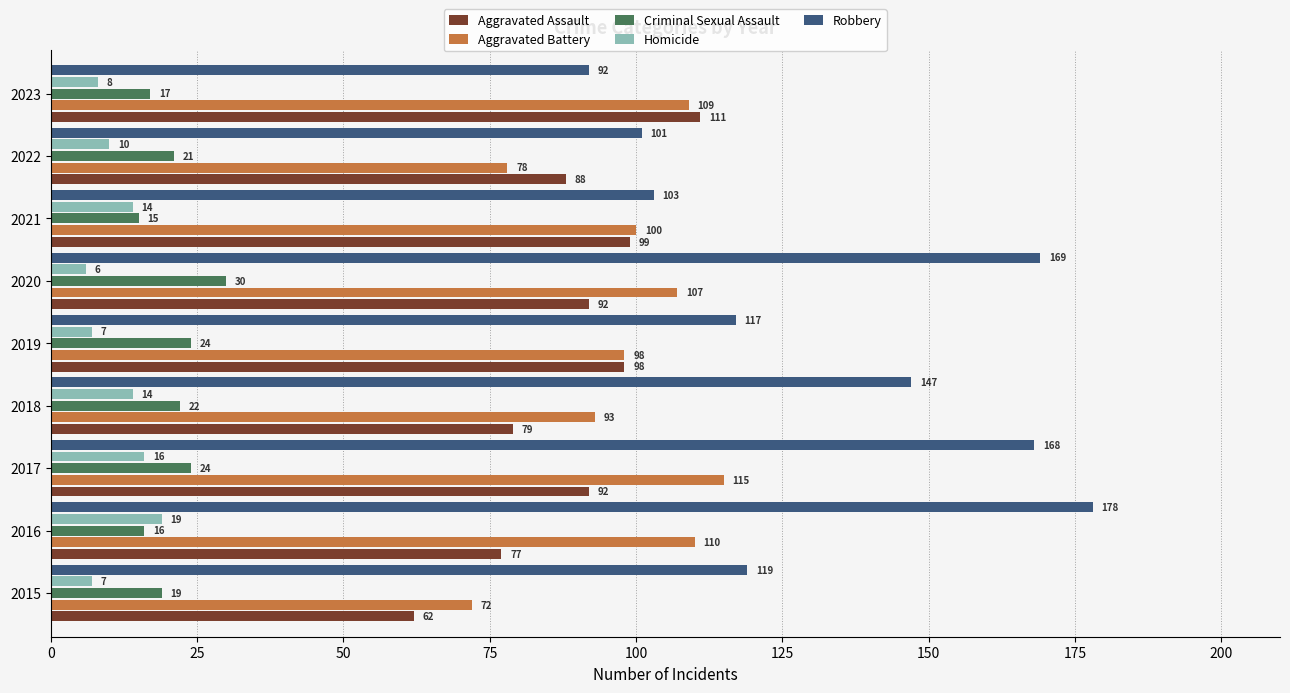

What is the total value across all series at 2019?

344